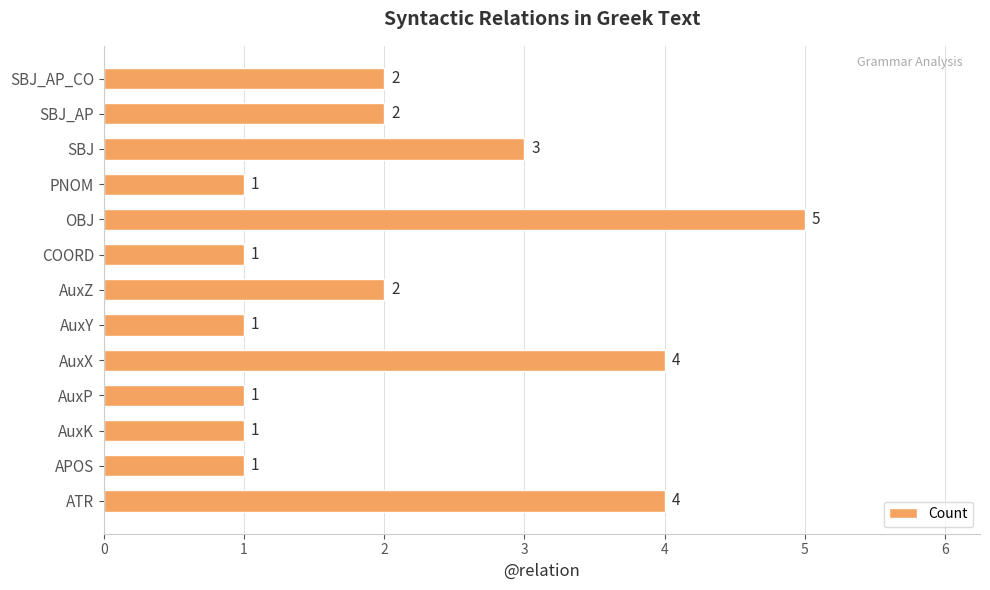

The value at SBJ_AP_CO is 3. True or false?

False